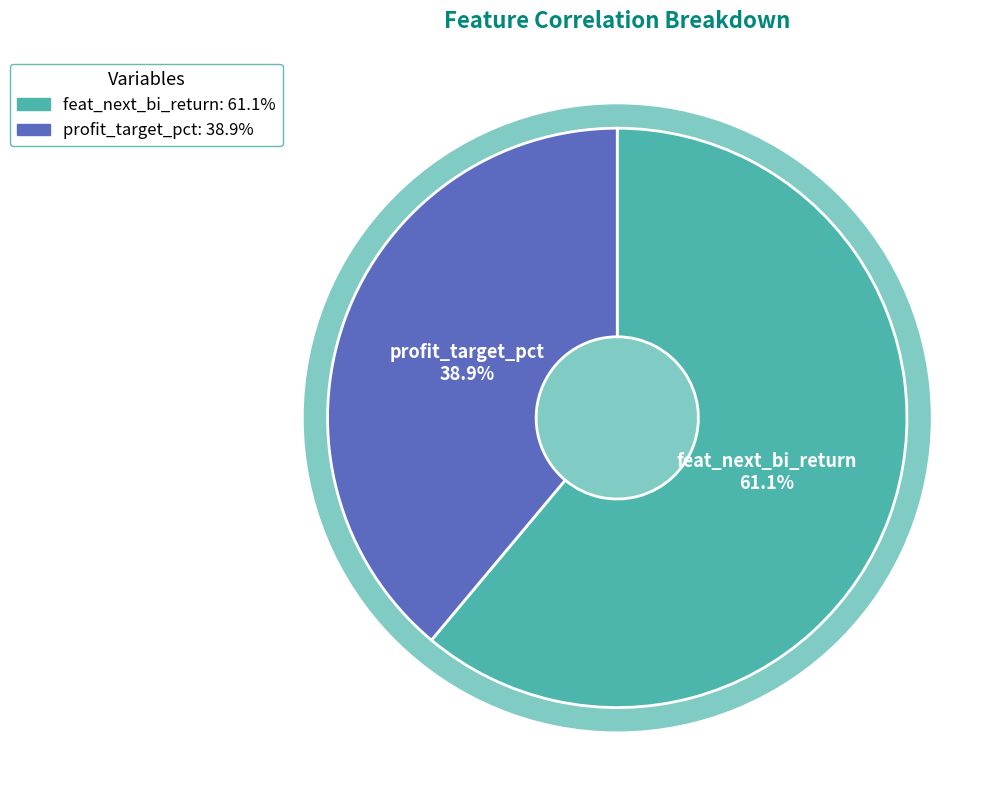

Which slice is the largest?

feat_next_bi_return